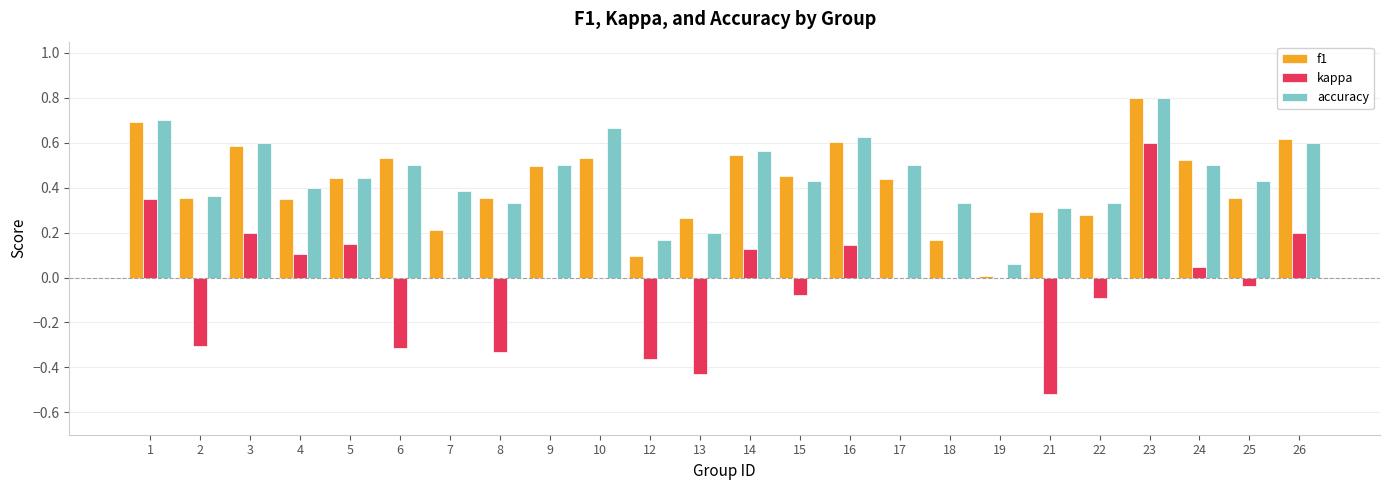

How many distinct data groups are displayed?

3